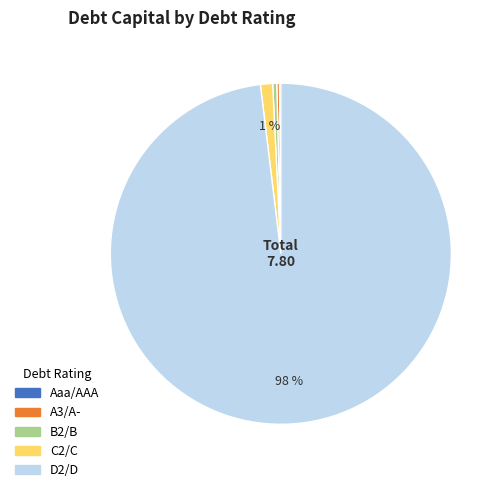

To the nearest percent, what is the average slice percentage?

20%